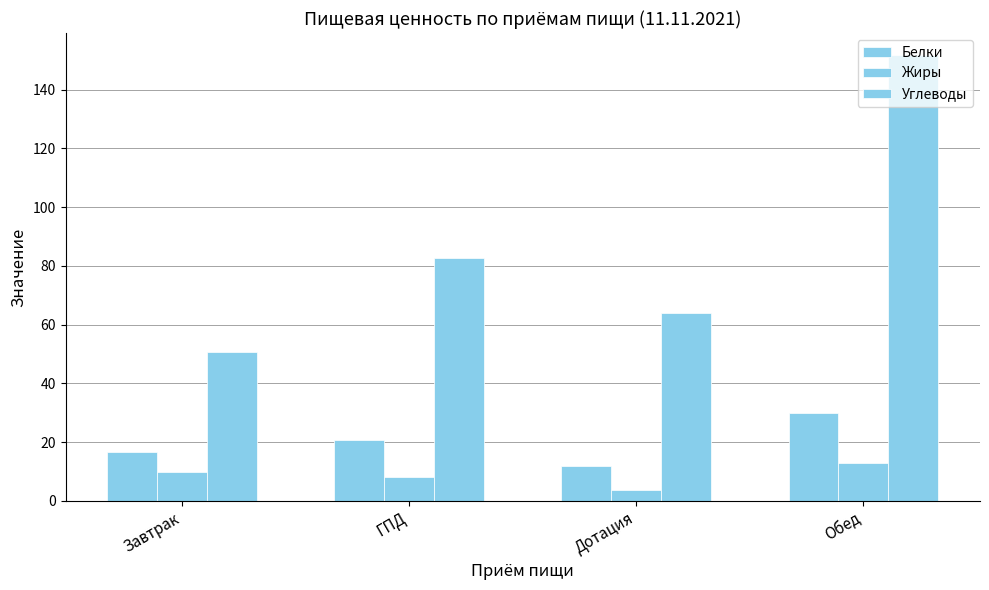

Reading left to right, list all the values displayed in this chart.

Белки: 16.6	20.5	11.9	29.8
Жиры: 9.7	8.1	3.6	12.8
Углеводы: 50.7	82.6	64.0	151.7